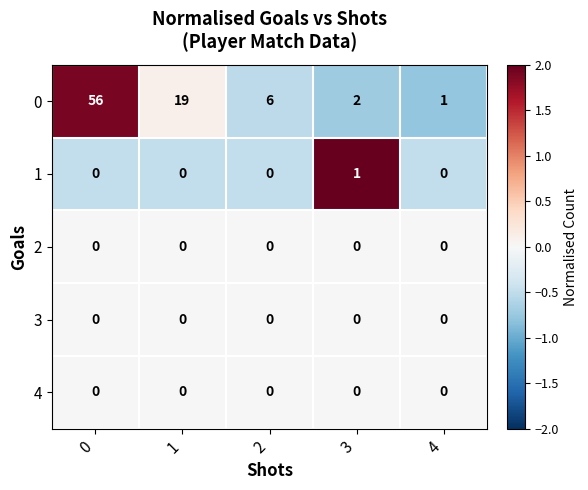

At how many categories does at least one series exceed 0?

5